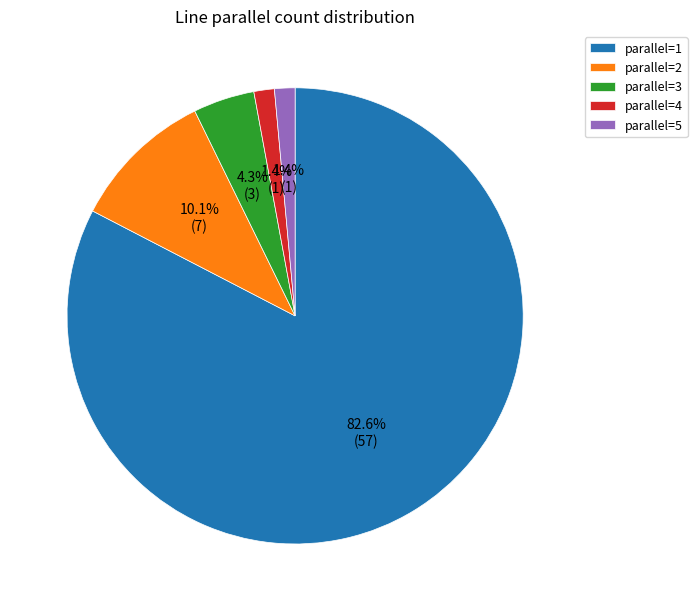

Is the sum of parallel=1 and parallel=4 greater than half?

Yes